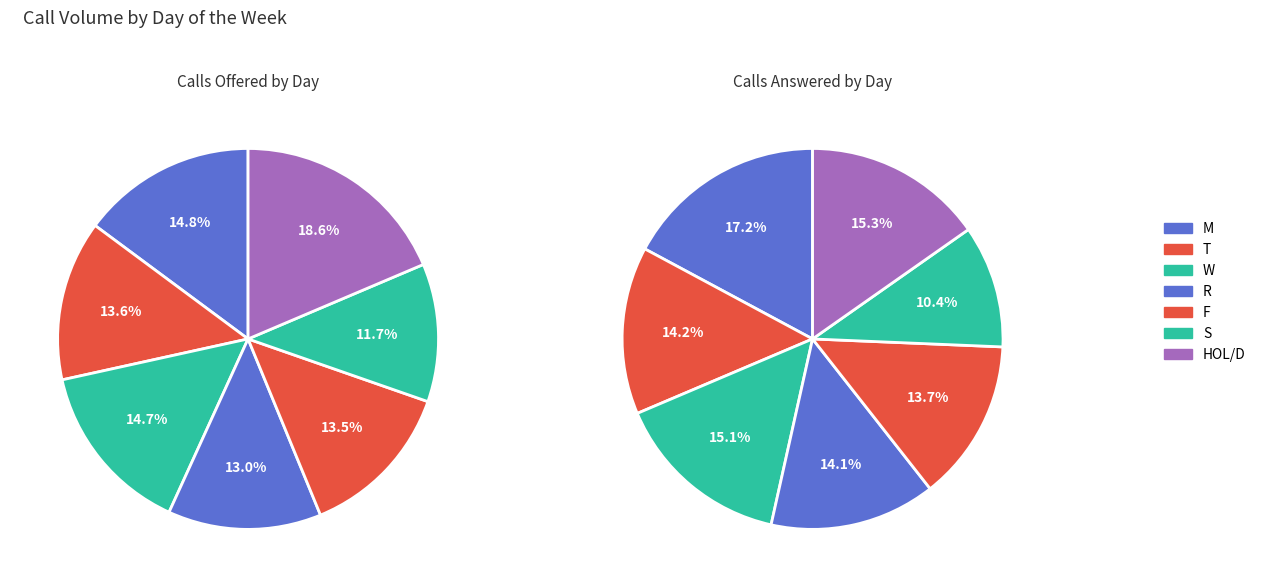

What is the smallest slice in the pie chart?

S